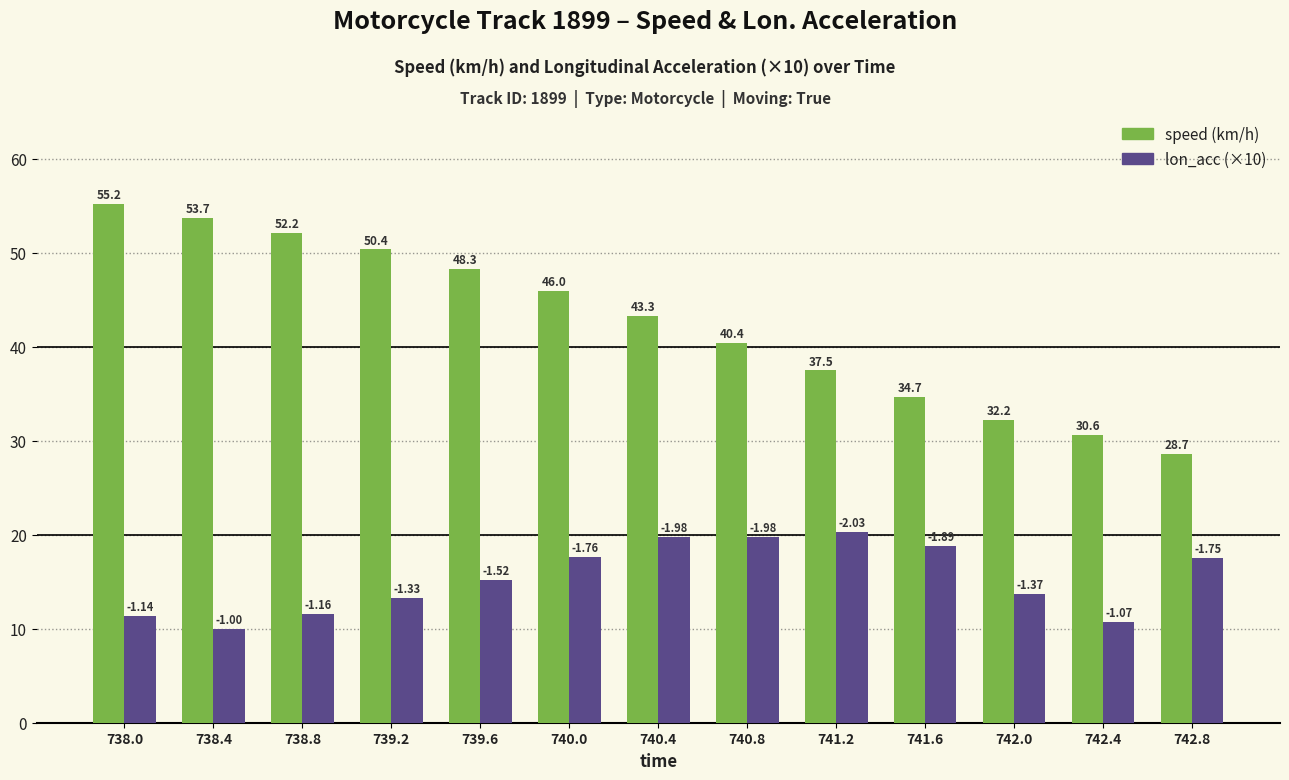

At which category does the chart reach its peak across all series?

738.0